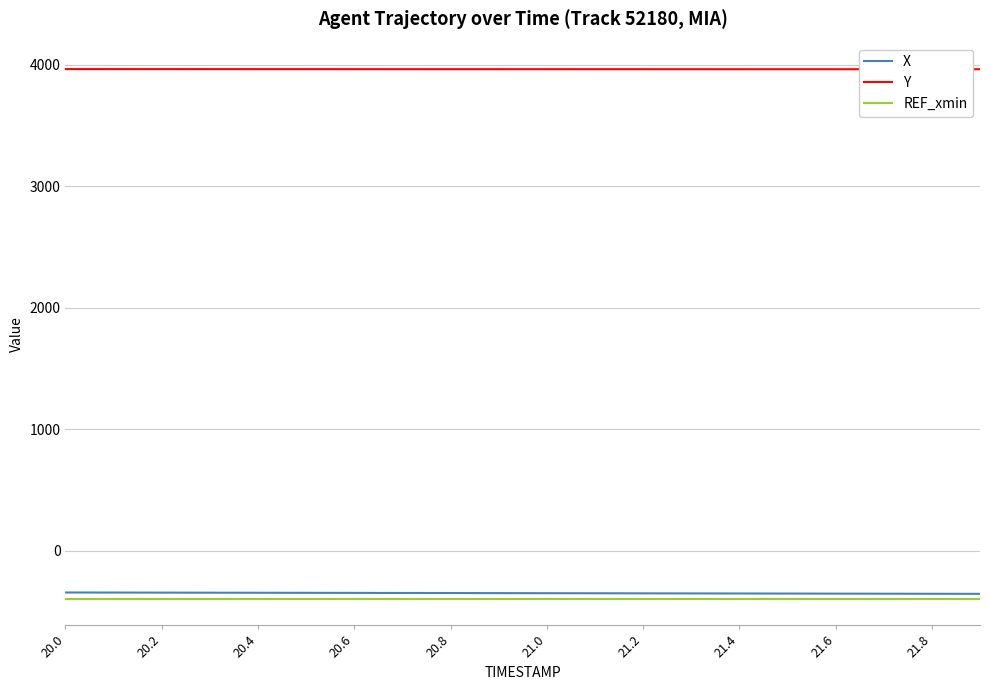

Which series has the largest total across all categories?

Y